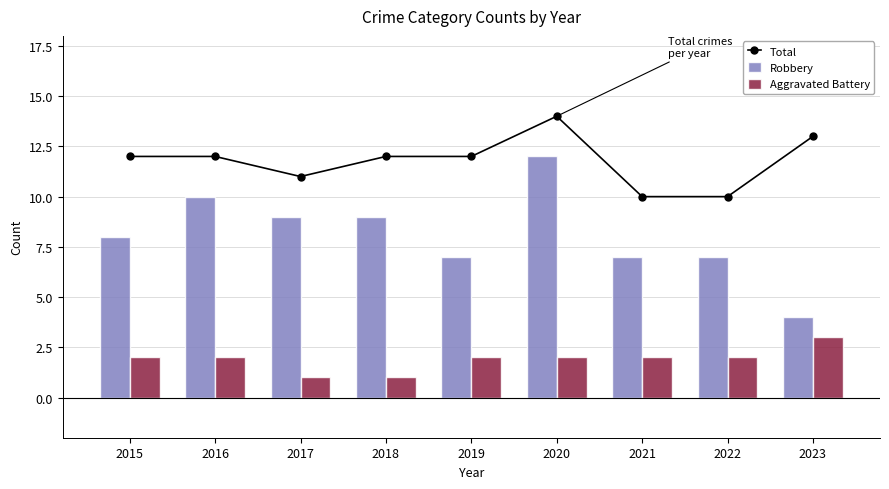

List the series in order of their overall mean, lowest first.

Aggravated Battery, Robbery, Total